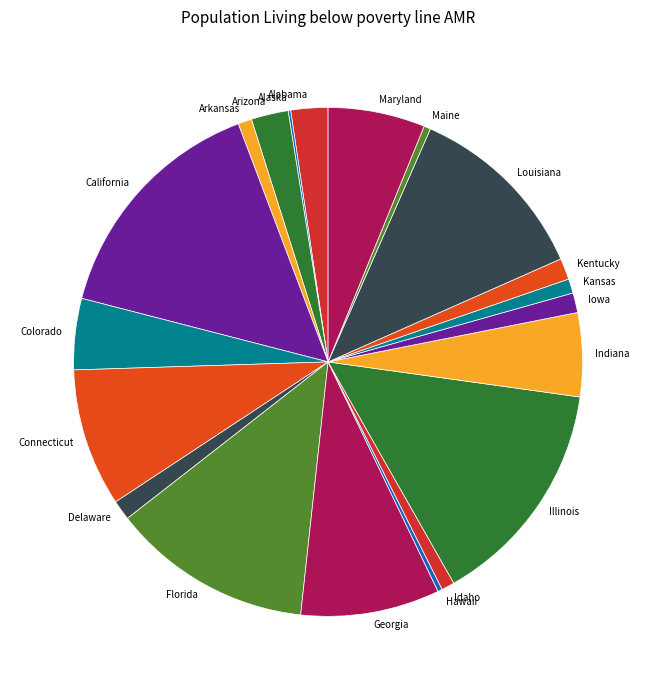

Is there any slice that represents more than half of the pie?

No